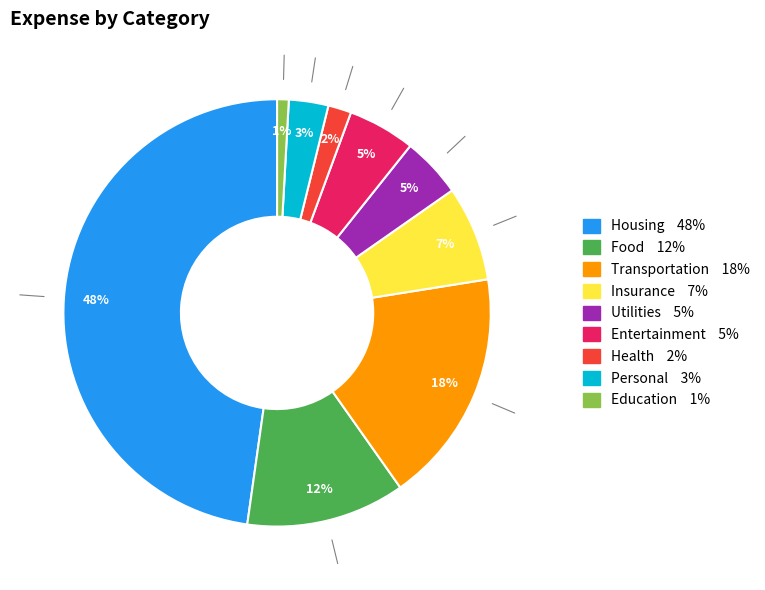

Between Transportation and Health, which is larger?

Transportation